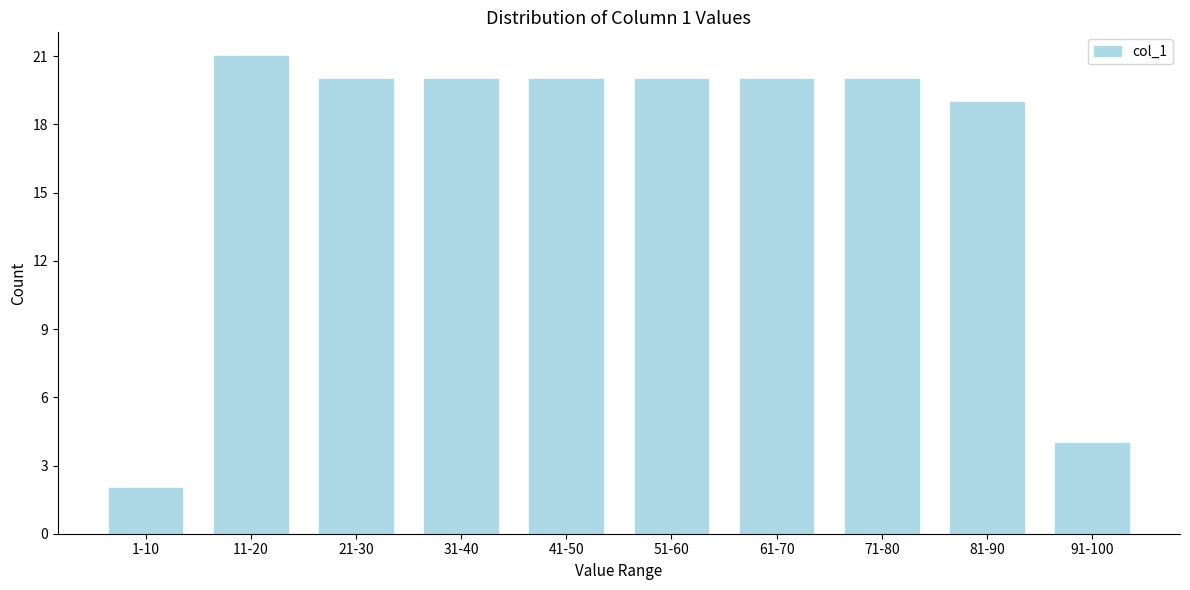

Reading left to right, what are all the values shown in this chart?

1-10=2	11-20=21	21-30=20	31-40=20	41-50=20	51-60=20	61-70=20	71-80=20	81-90=19	91-100=4